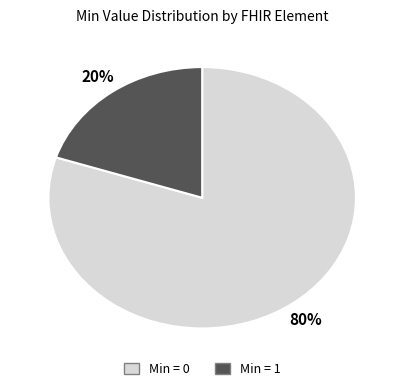

How many slices are in this pie chart?

2